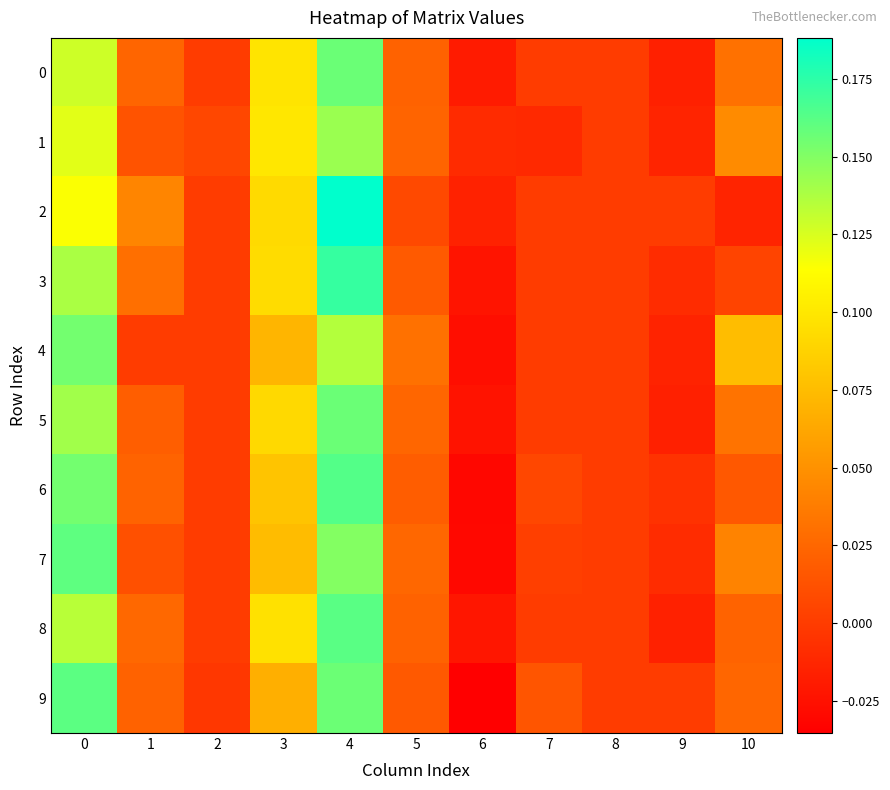

What is the total value across all series at 1?

0.2